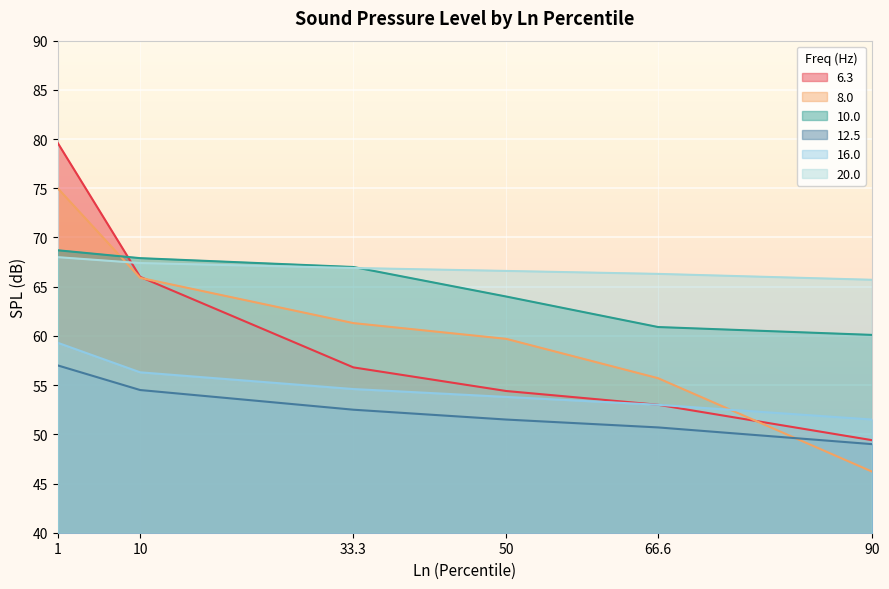

Which category has the lowest value across all series?

90